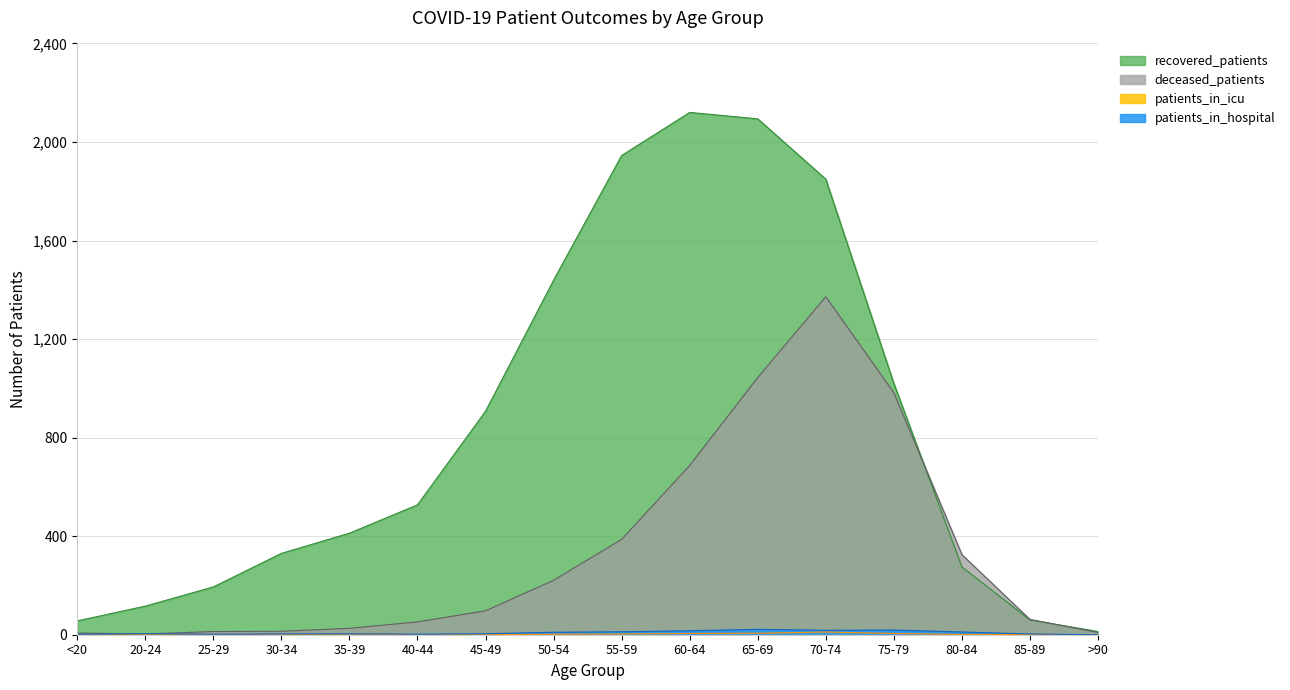

How many lines are shown in the chart?

4